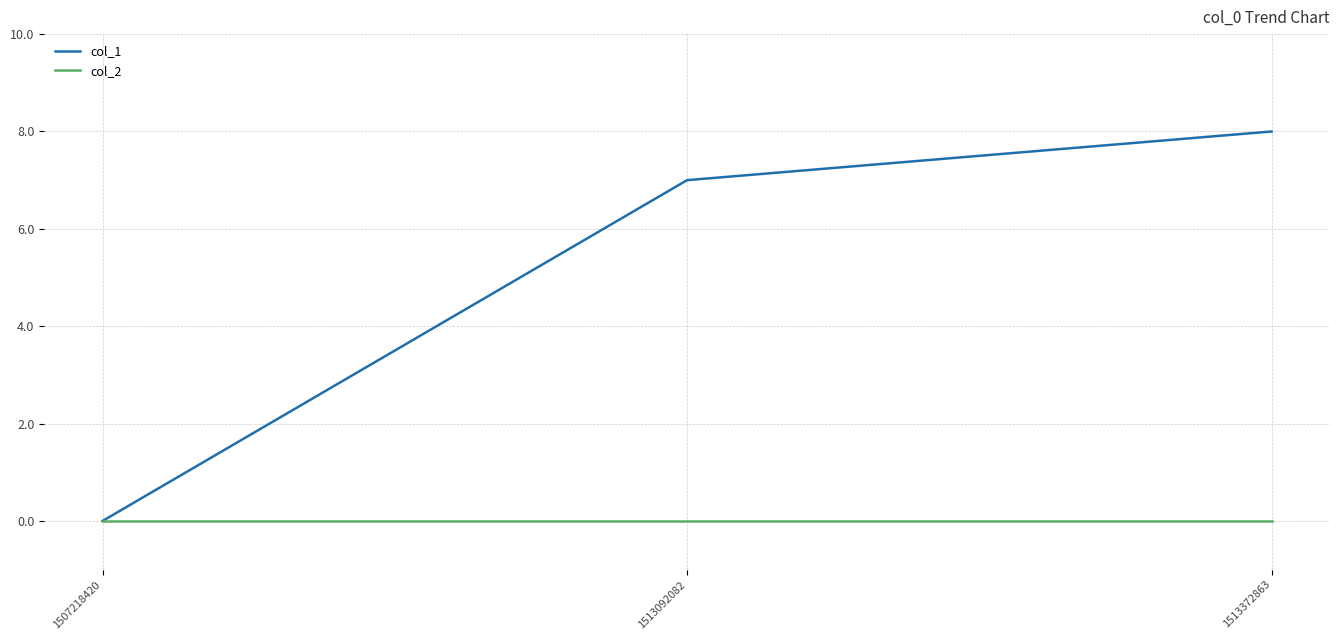

At how many categories does at least one series exceed 2?

2